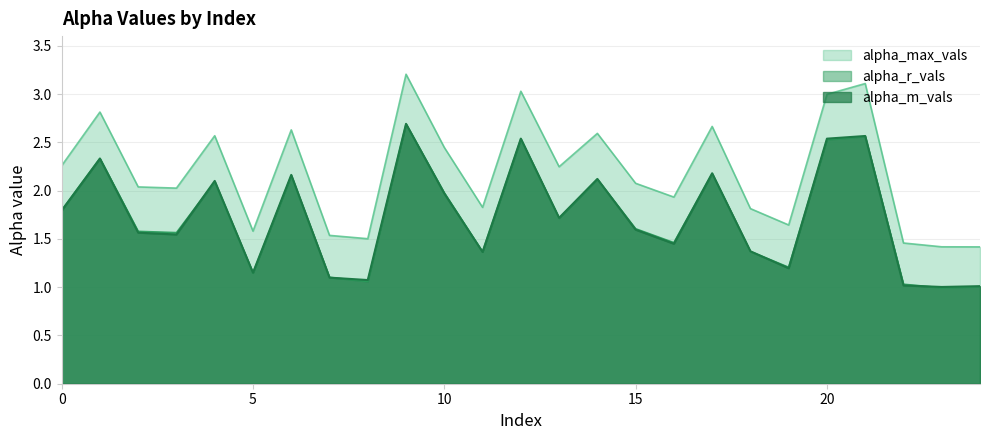

What is the difference between the maximum and second lowest values in the alpha_r_vals series?

1.7